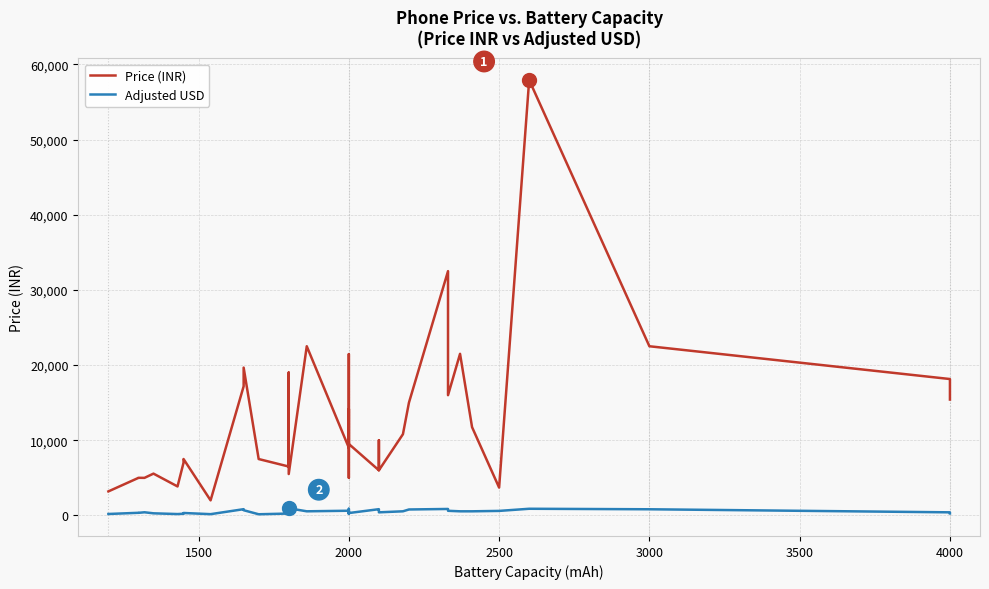

What is the greatest value displayed?

57915.0